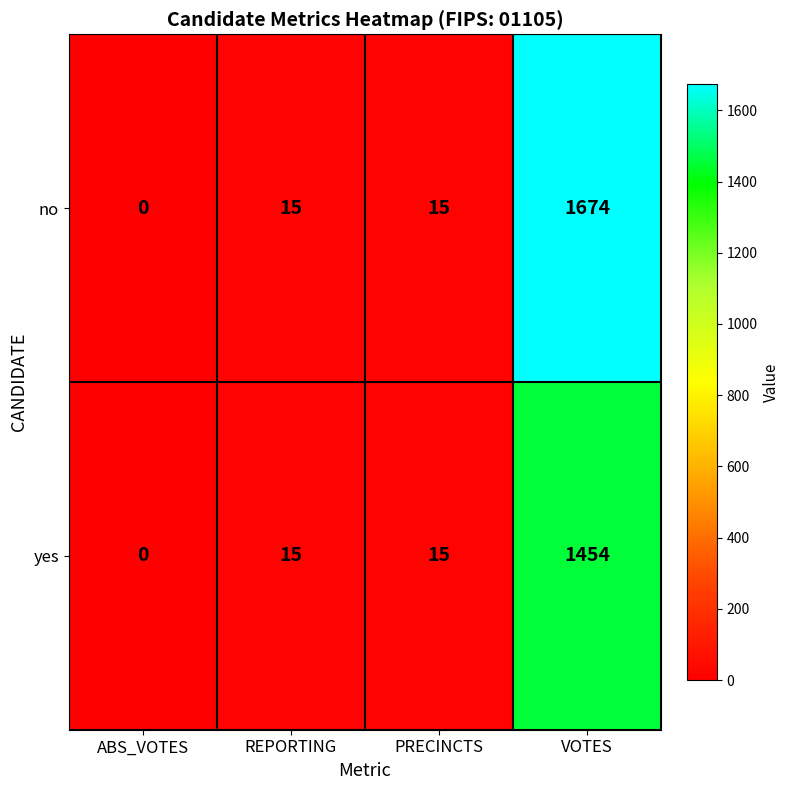

At which category does the chart reach its peak across all series?

VOTES